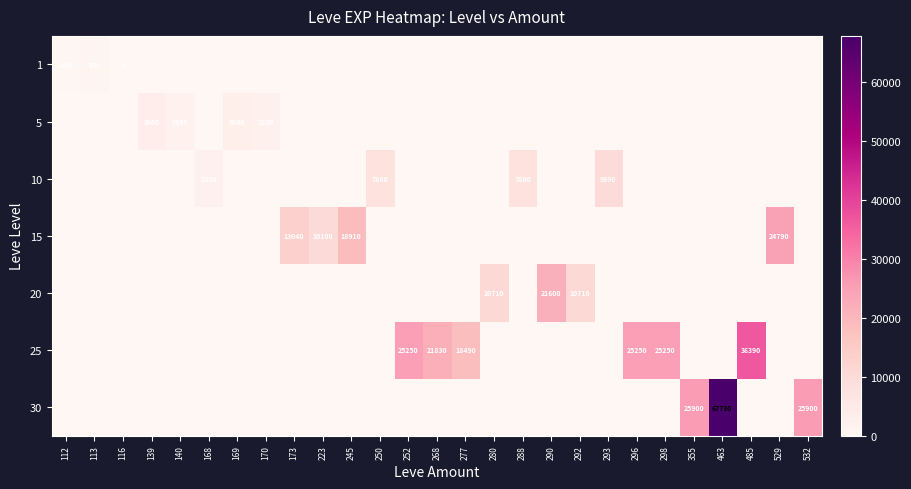

At which category does the chart reach its minimum across all series?

139